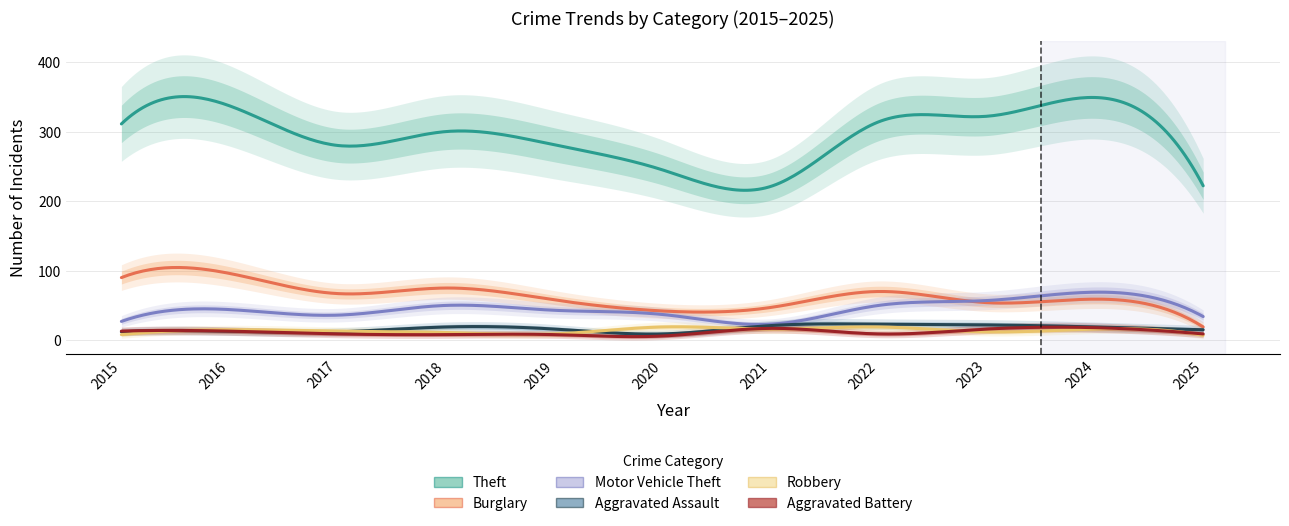

At which label does Robbery first exceed 13?

2016